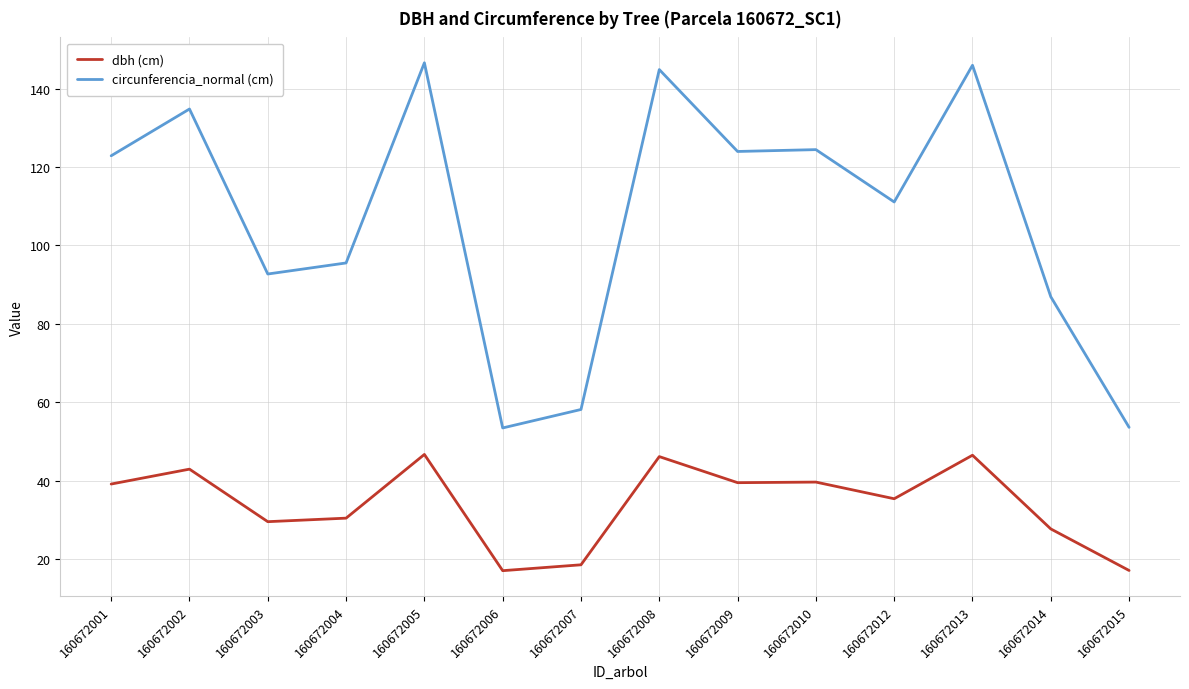

What is the difference between the highest and lowest values at 160672002?

91.9